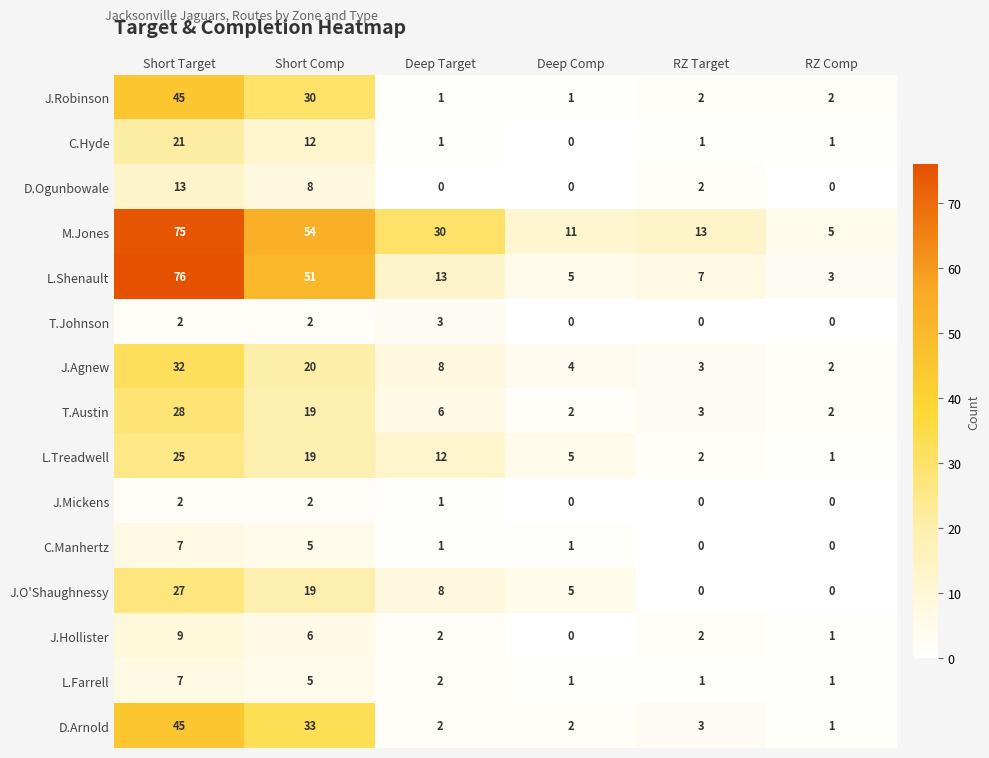

Which series has the widest spread of values?

L.Shenault